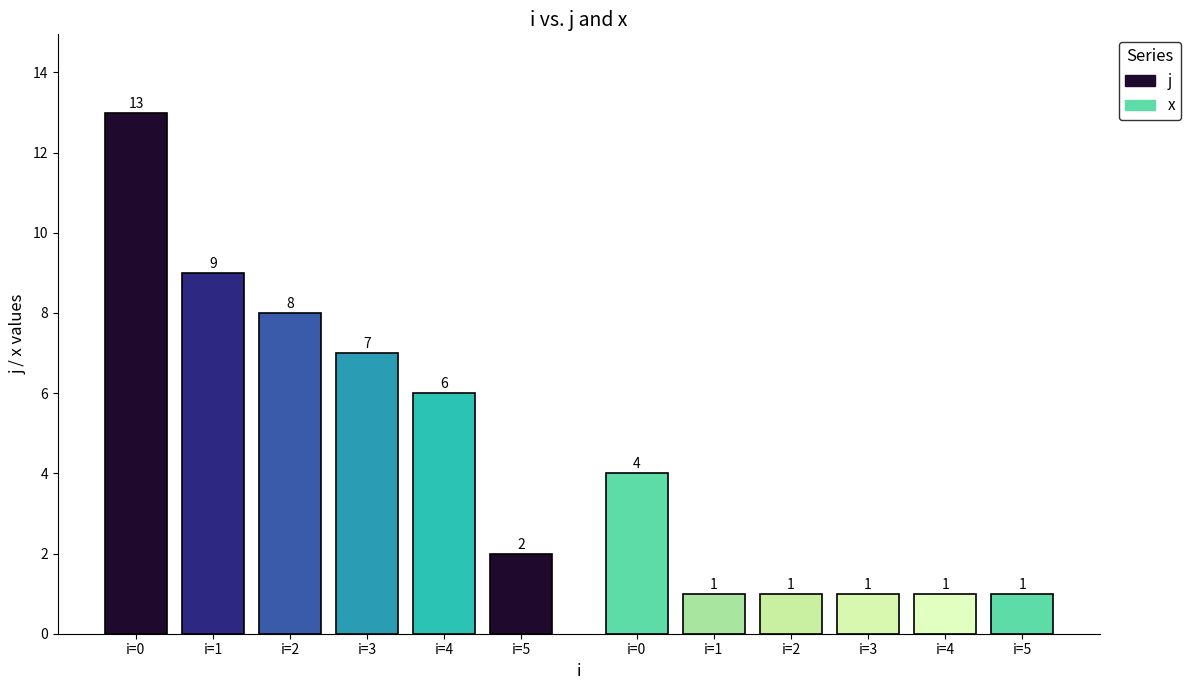

What is the greatest value displayed?

13